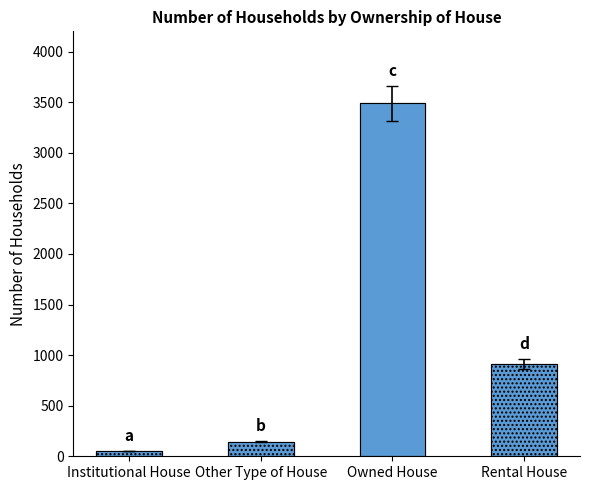

What is the label of the 3rd bar from the right?

Other Type of House